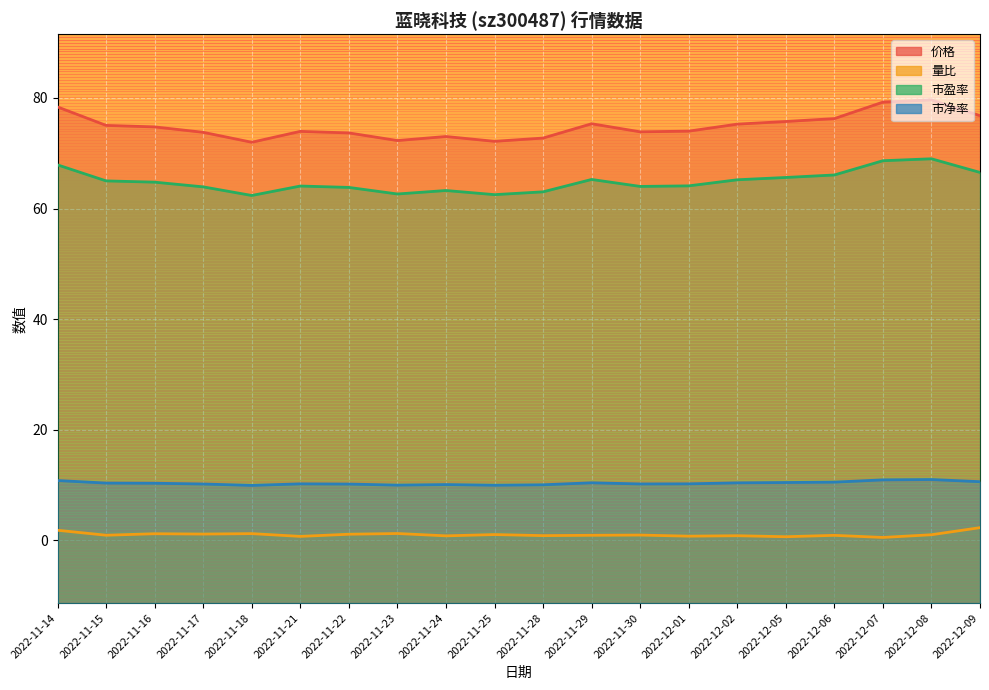

At which category does 市净率 reach its first local valley?

2022-11-18